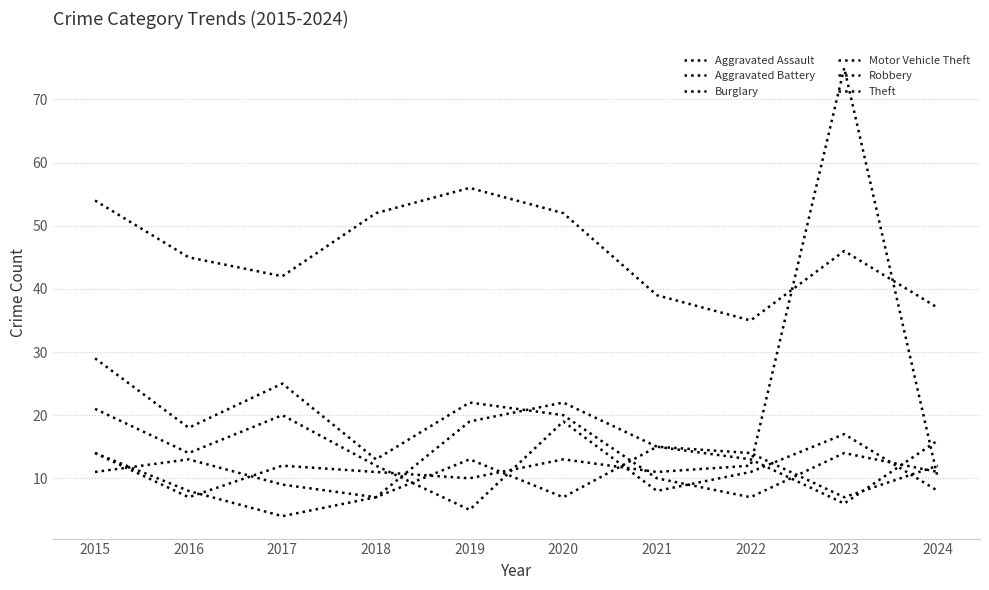

Reading left to right, transcribe all the data shown in this chart.

Aggravated Assault: 14	8	4	7	13	7	15	13	6	16
Aggravated Battery: 11	13	9	7	19	22	15	14	7	12
Burglary: 29	18	25	13	22	20	10	7	14	11
Motor Vehicle Theft: 14	7	12	11	10	13	11	12	75	10
Robbery: 21	14	20	12	5	19	8	11	17	8
Theft: 54	45	42	52	56	52	39	35	46	37